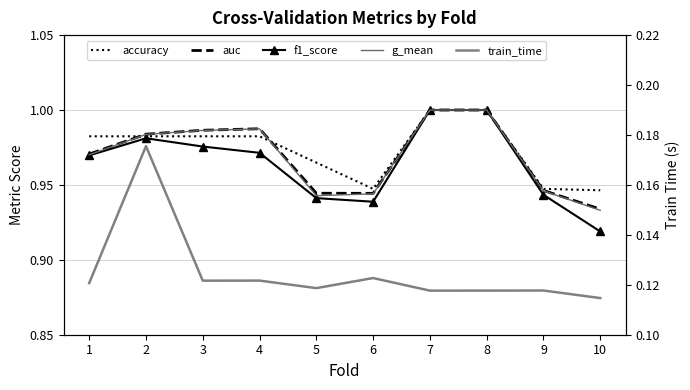

Which series changed the most between 2 and 7?

train_time